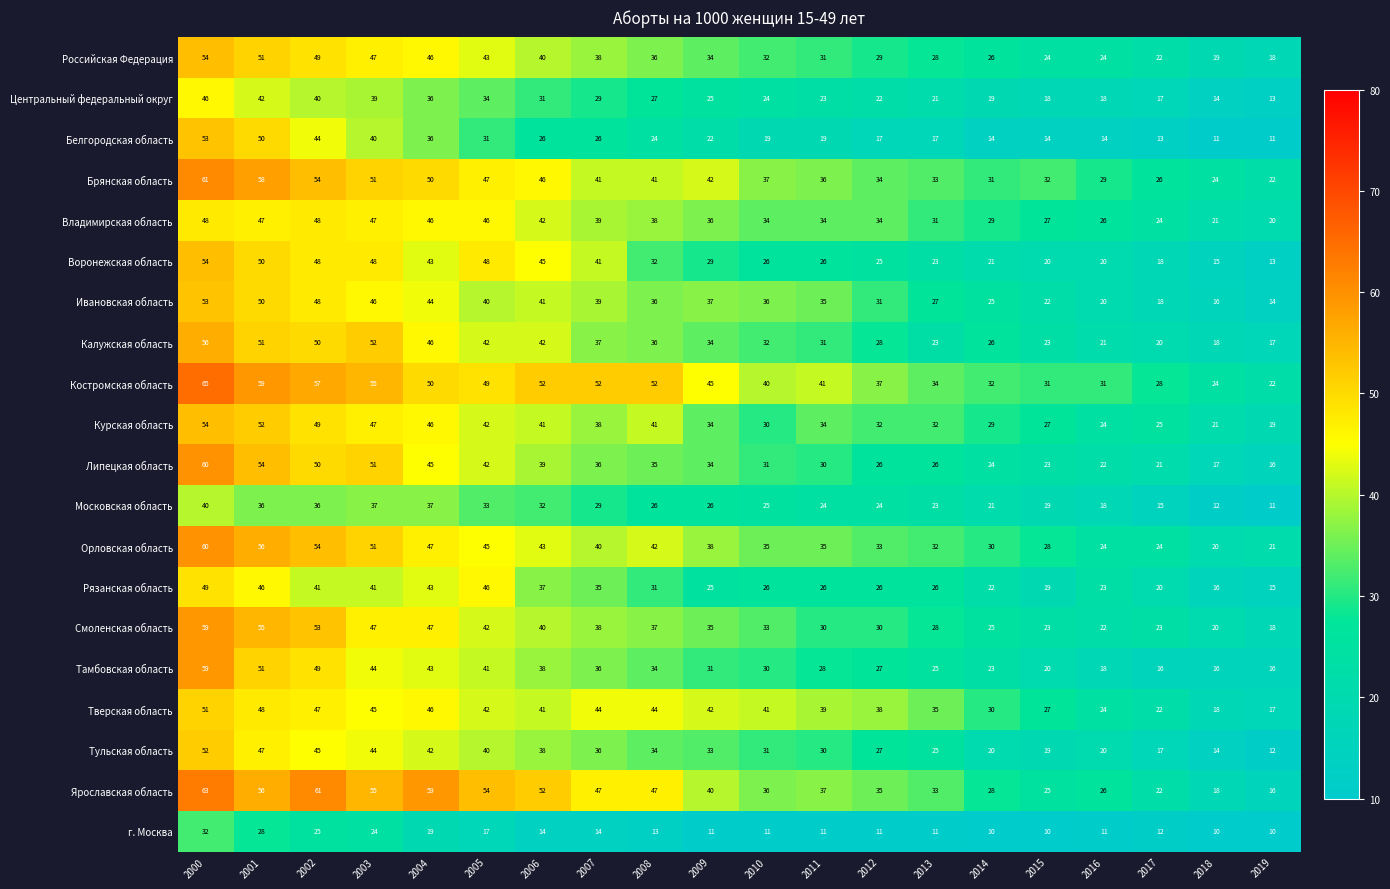

Count the number of categories in the chart.

20